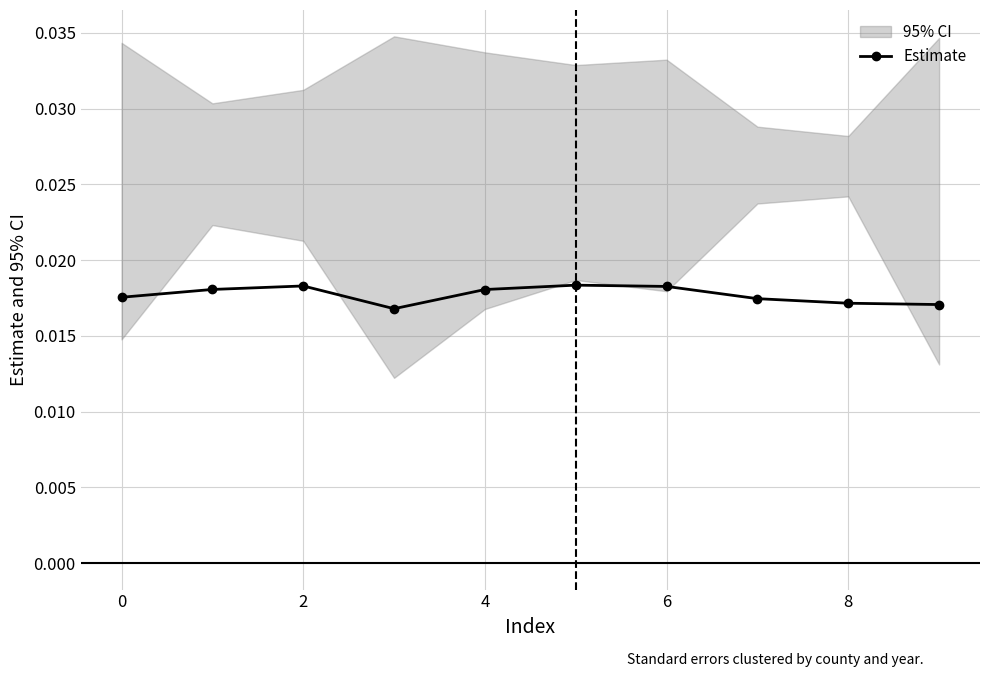

True or false: Estimate has more than 1 interior local peaks.

True